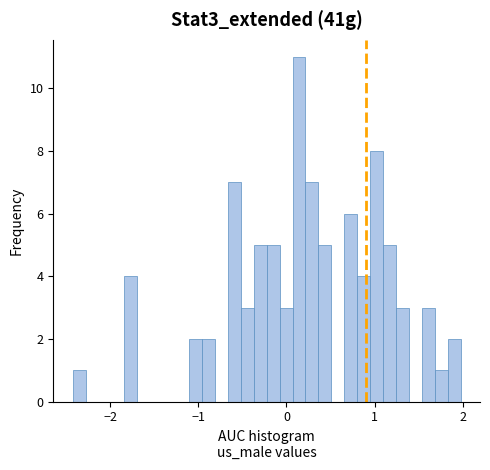

Around what value on the x-axis is the tallest bar? Give the approximate position of its centre, as read against the axis.

0.1